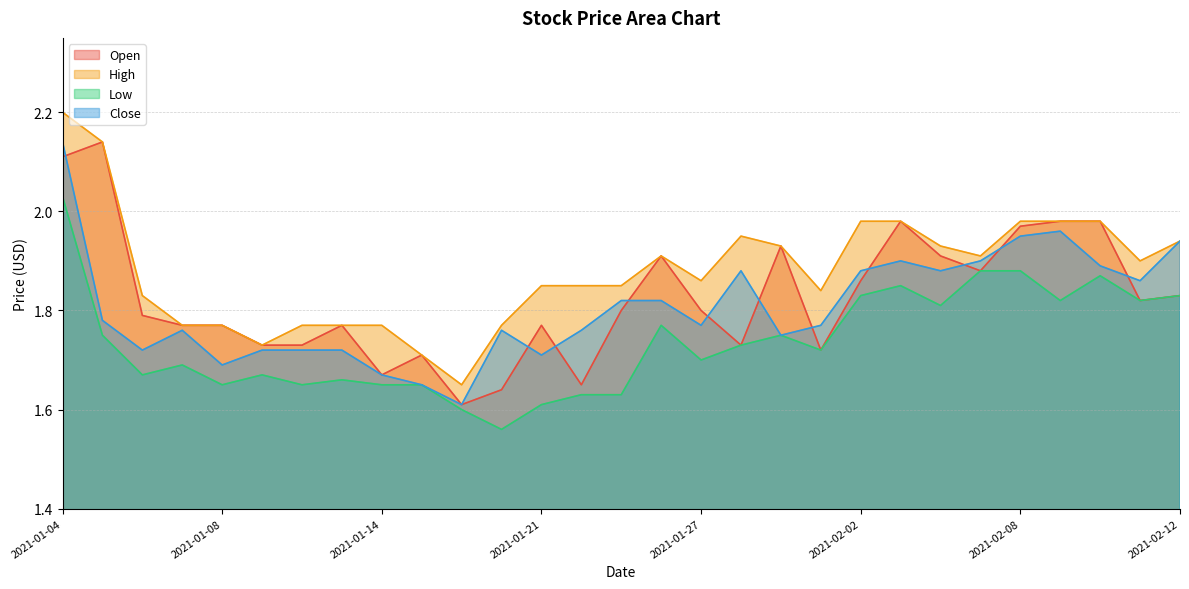

Reading right to left, list all the values displayed in this chart.

Open: 1.8	1.8	2.0	2.0	2.0	1.9	1.9	2.0	1.9	1.7	1.9	1.7	1.8	1.9	1.8	1.6	1.8	1.6	1.6	1.7	1.7	1.8	1.7	1.7	1.8	1.8	1.8	2.1	2.1
High: 1.9	1.9	2.0	2.0	2.0	1.9	1.9	2.0	2.0	1.8	1.9	2.0	1.9	1.9	1.9	1.9	1.9	1.8	1.6	1.7	1.8	1.8	1.8	1.7	1.8	1.8	1.8	2.1	2.2
Low: 1.8	1.8	1.9	1.8	1.9	1.9	1.8	1.9	1.8	1.7	1.8	1.7	1.7	1.8	1.6	1.6	1.6	1.6	1.6	1.6	1.6	1.7	1.6	1.7	1.6	1.7	1.7	1.8	2.0
Close: 1.9	1.9	1.9	2.0	2.0	1.9	1.9	1.9	1.9	1.8	1.8	1.9	1.8	1.8	1.8	1.8	1.7	1.8	1.6	1.6	1.7	1.7	1.7	1.7	1.7	1.8	1.7	1.8	2.1